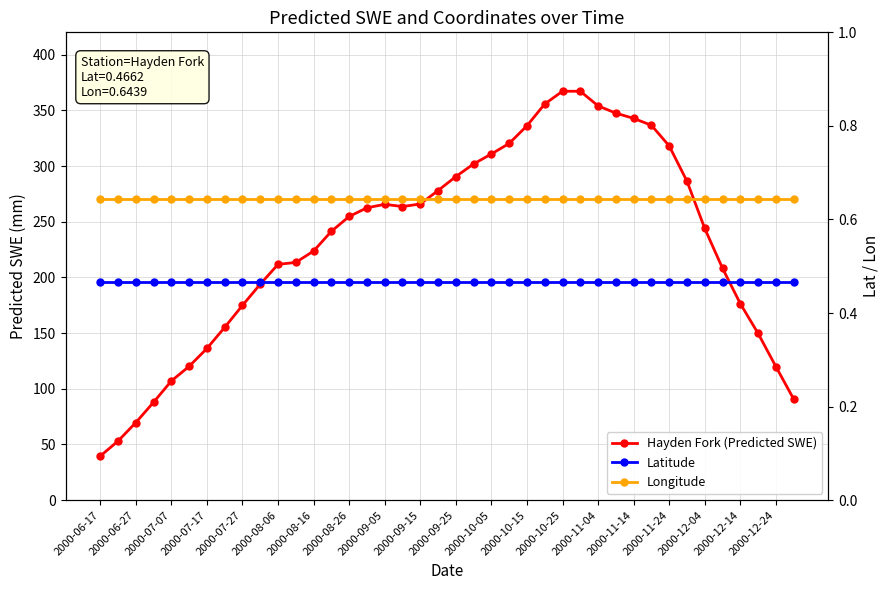

At which category is the sum across all series the highest?

2000-10-25